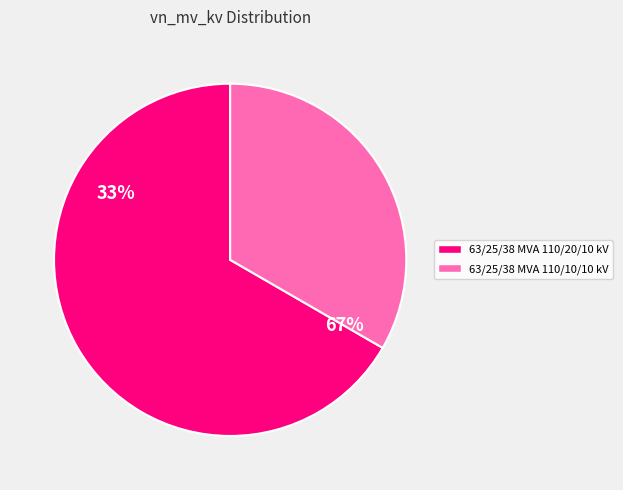

How many slices are in this pie chart?

2